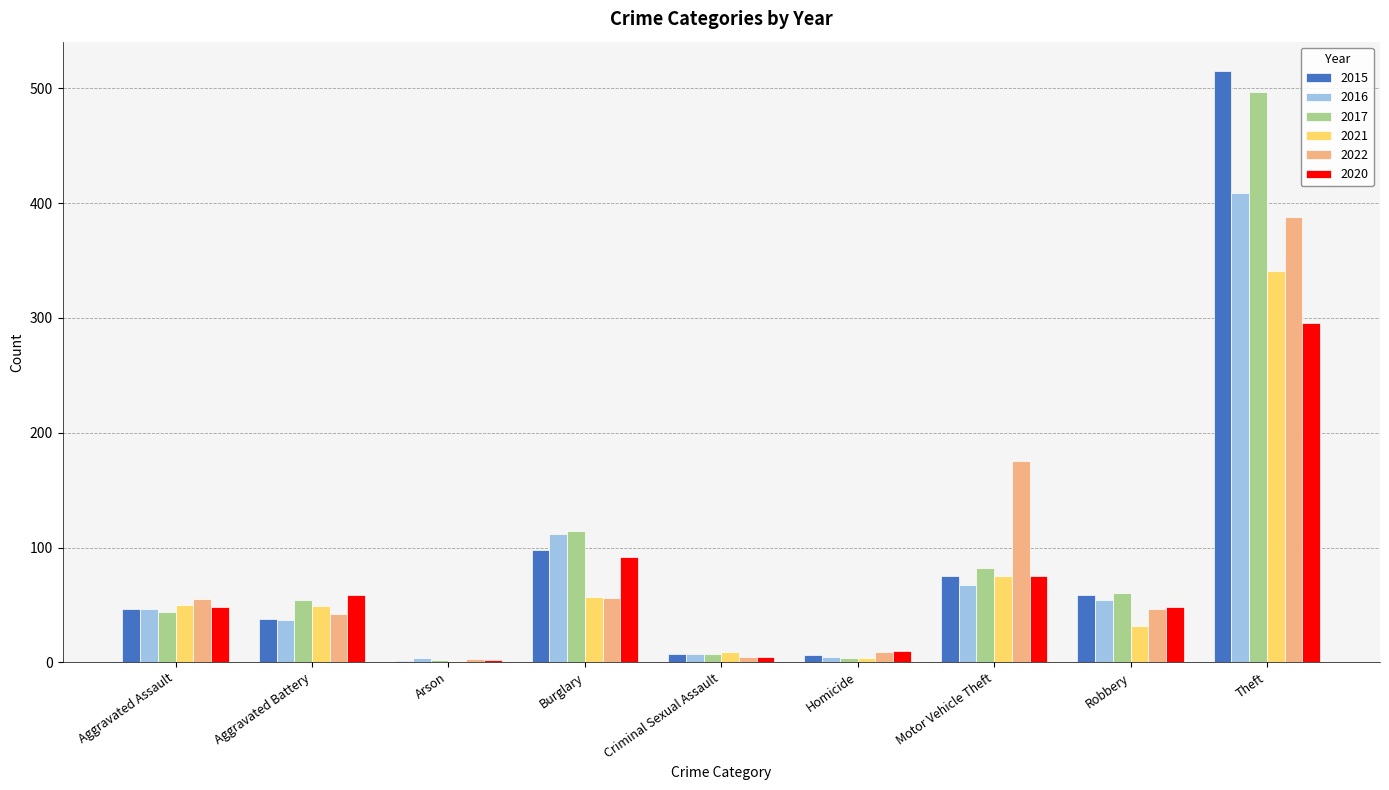

What is the sum of all 2015 values?

845